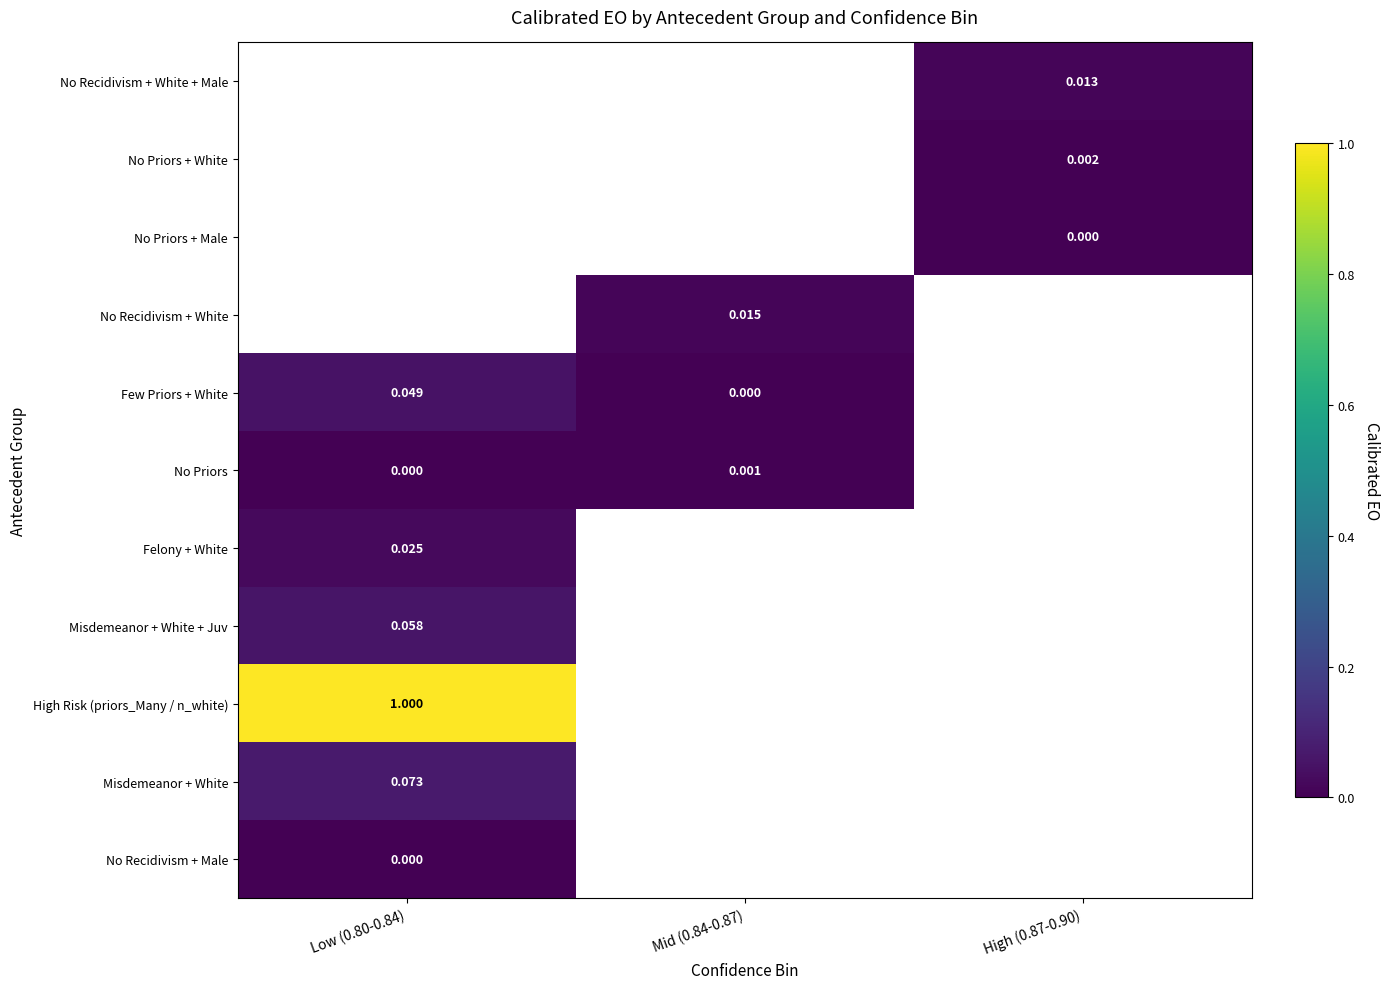

Count the number of data series in this chart.

11